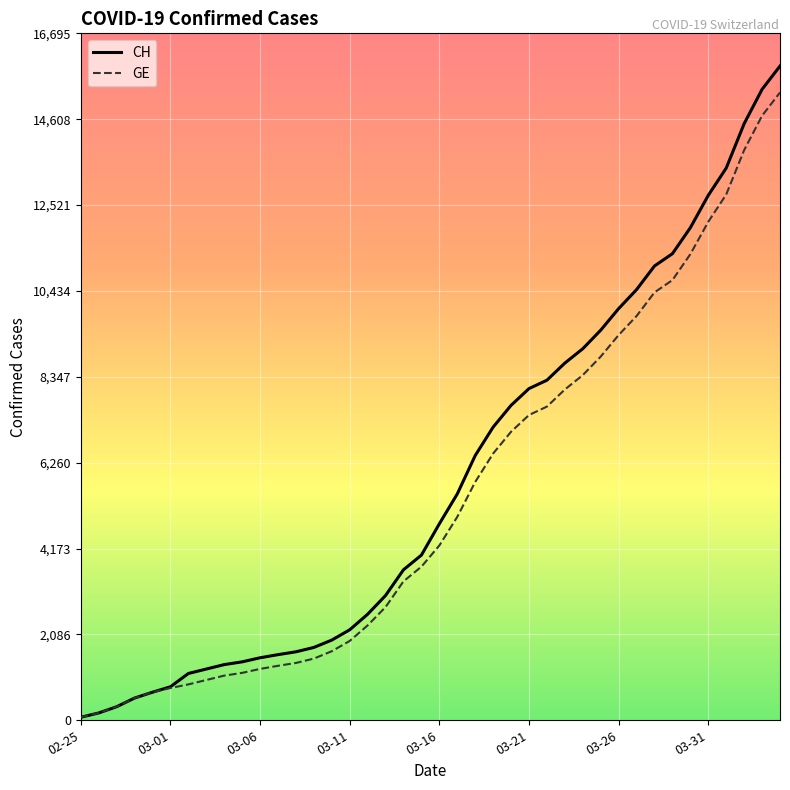

Which series has the widest spread of values?

CH